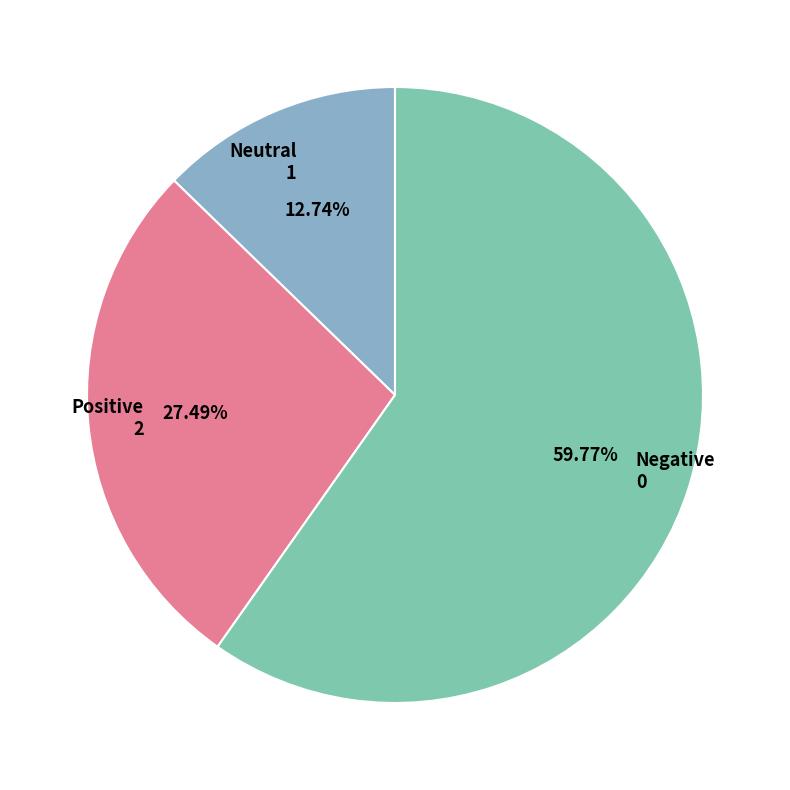

What is the ratio of the value at Positive 2 to the value at Negative 0?

0.5